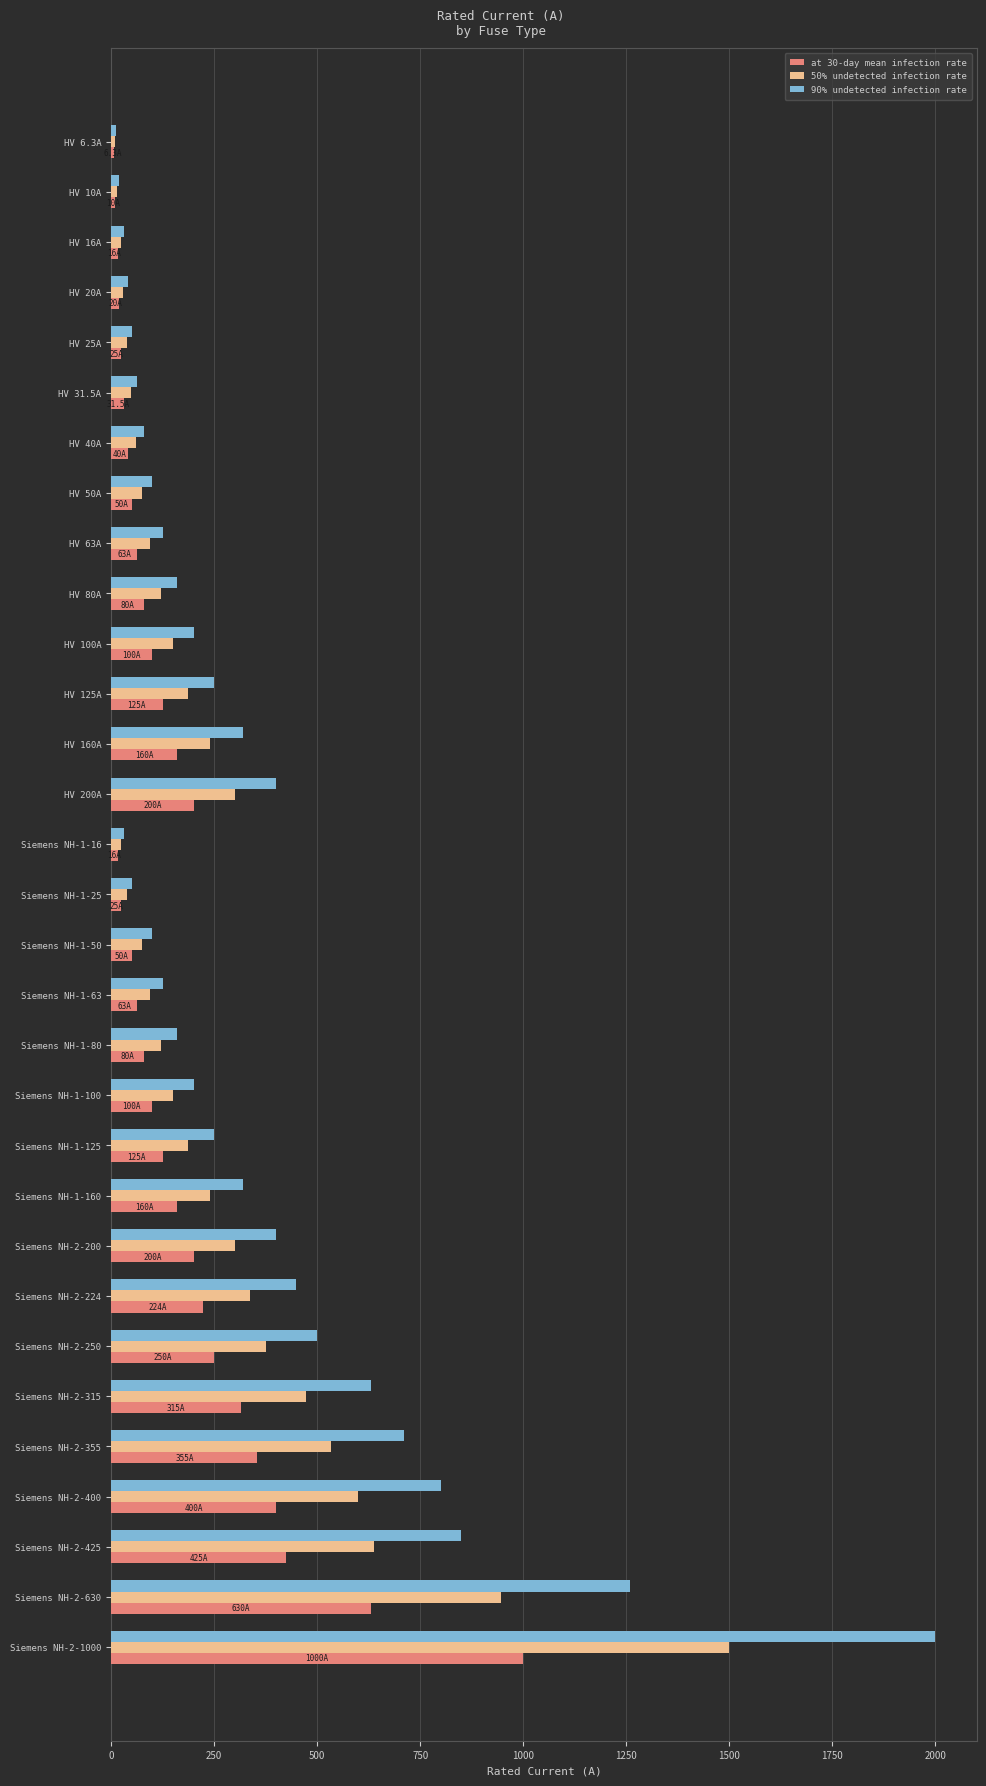

What is the difference between the second highest and second lowest values in the 90% undetected infection rate series?

1240.0